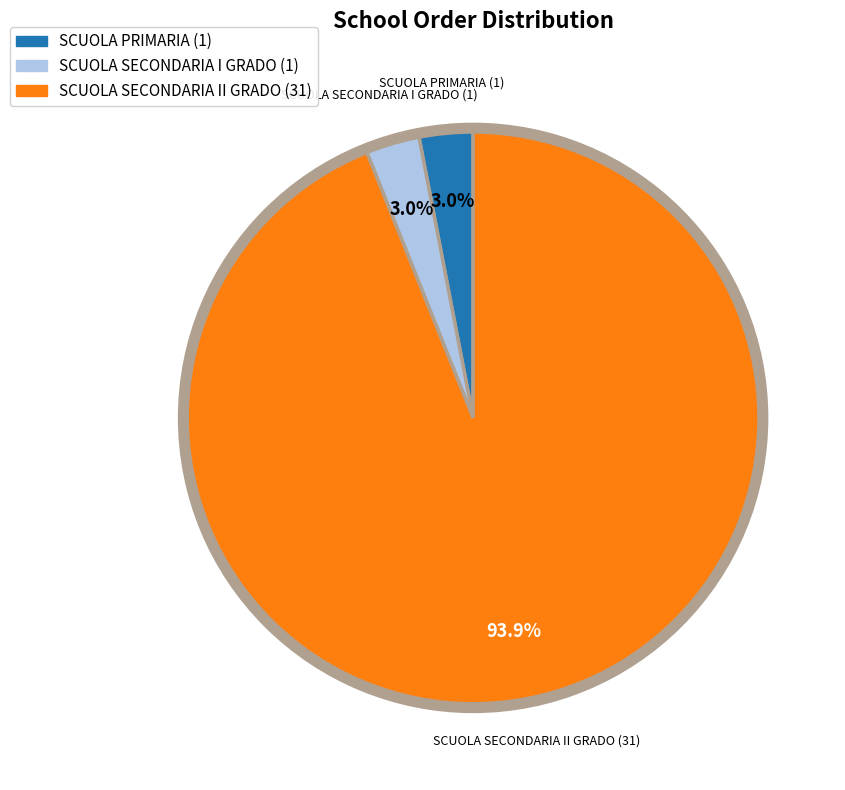

Is it true that SCUOLA PRIMARIA is 3% of the pie?

True